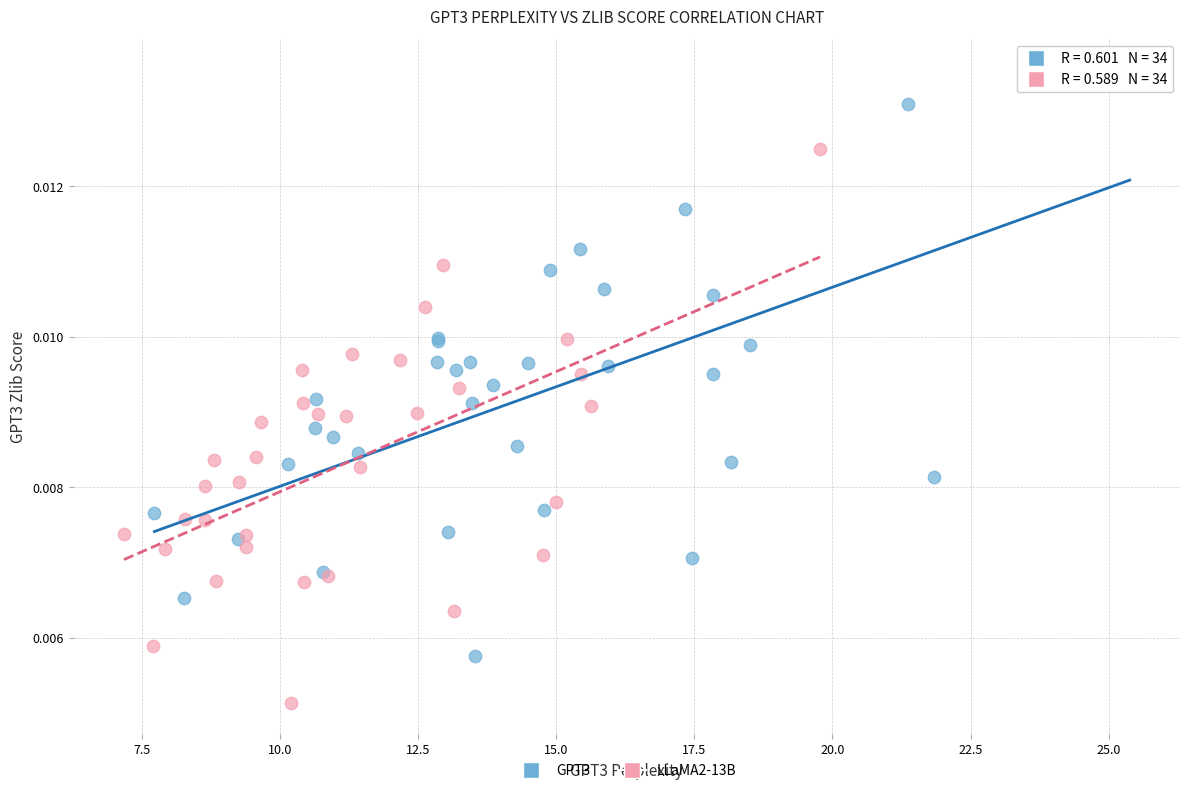

Which series reaches the maximum Y coordinate?

GPT3